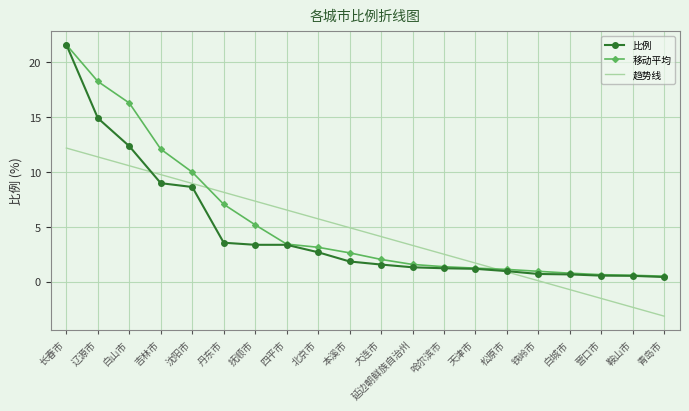

At which label is 趋势线 closest to 4?

大连市